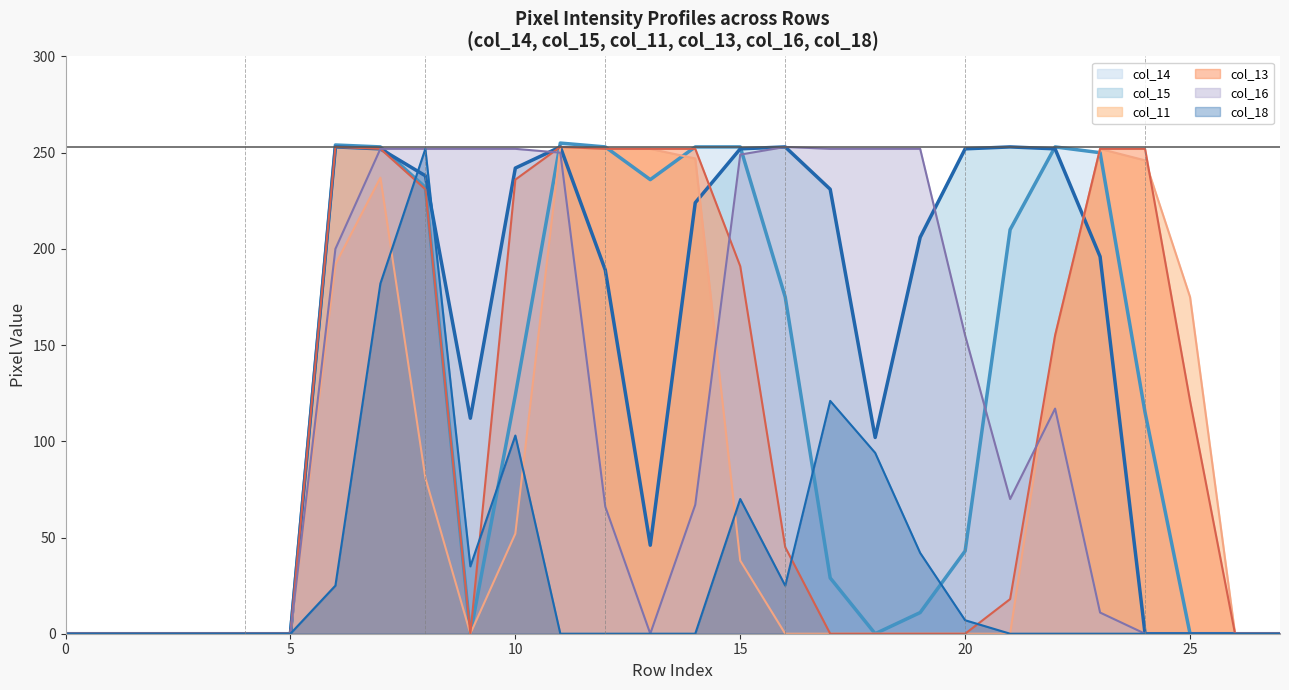

Which series has the widest spread of values?

col_14